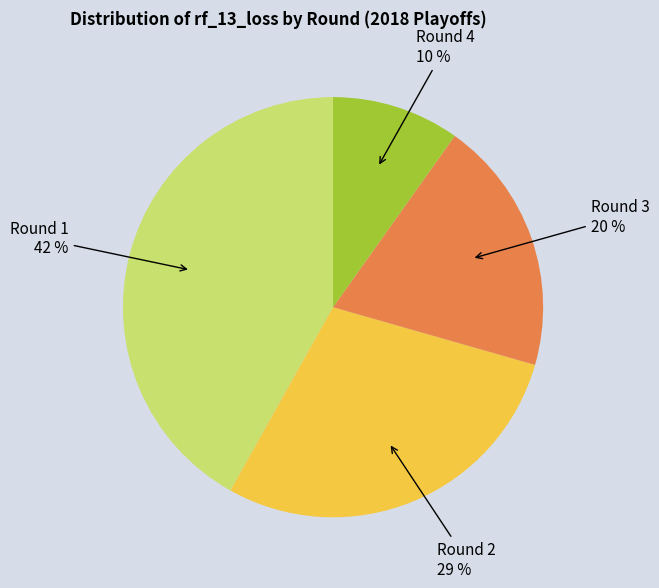

To the nearest percent, what is the difference between the largest and smallest slice percentages?

32%